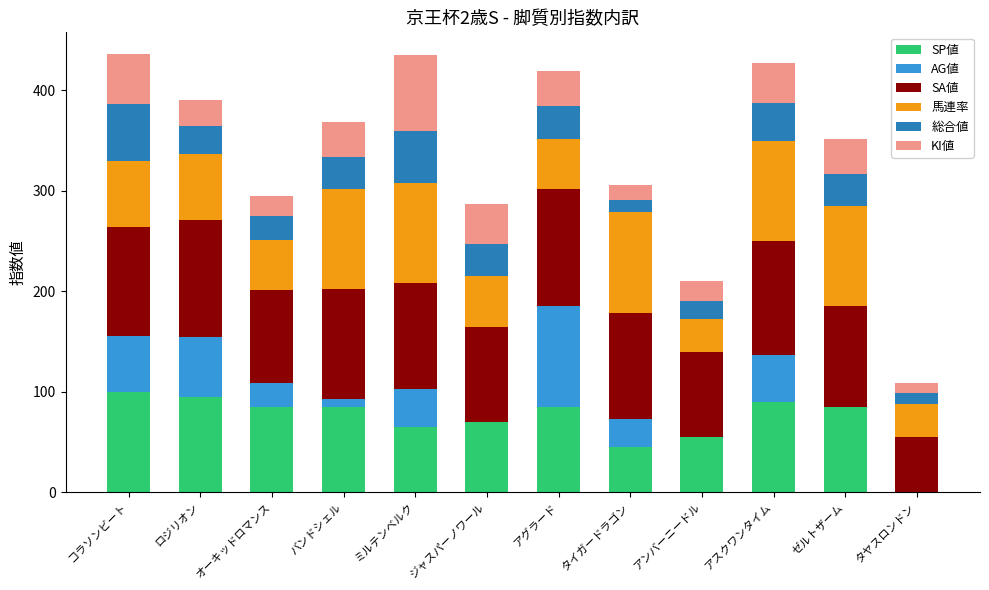

What is the total value across all series at ジャスパーノワール?

287